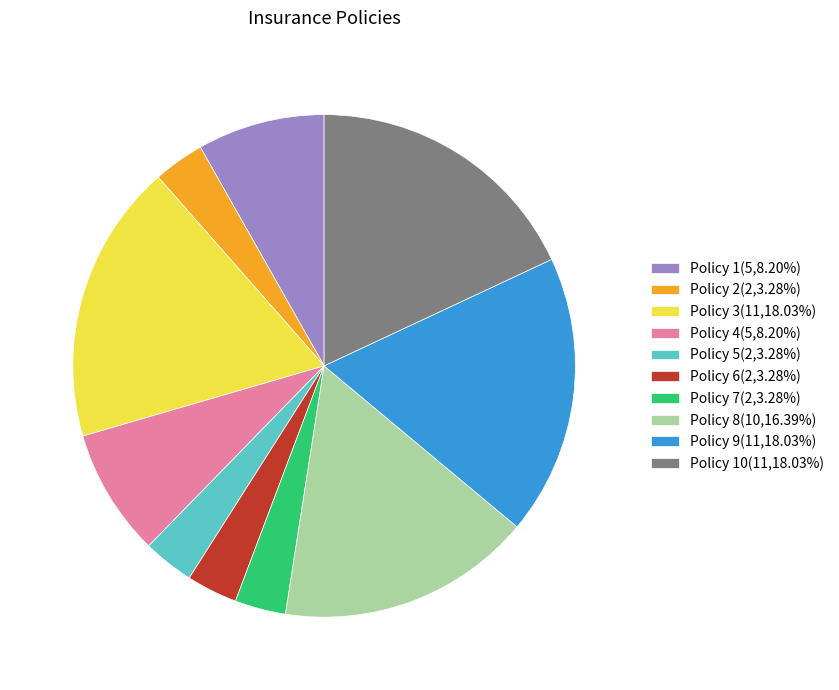

Do Policy 6(2,3.28%) and Policy 3(11,18.03%) together represent more than half of the pie?

No